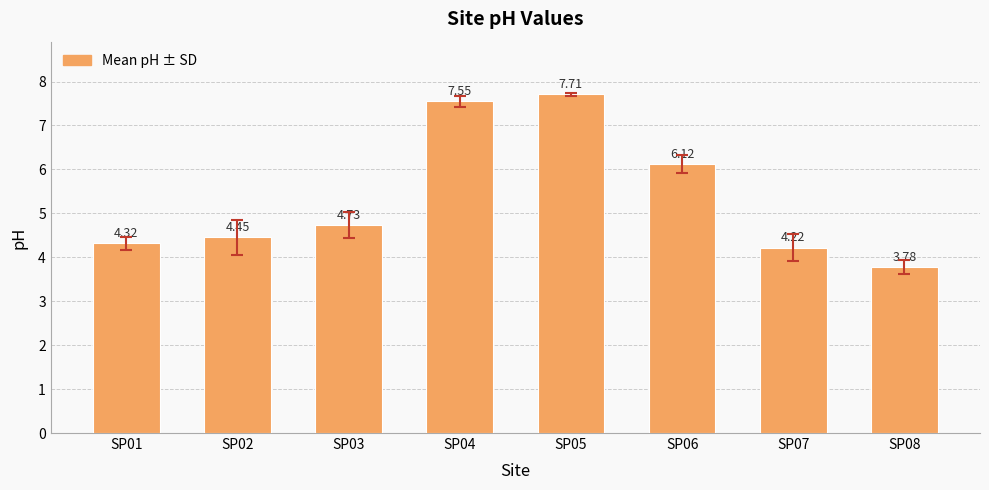

What is the sum of all values?

42.9